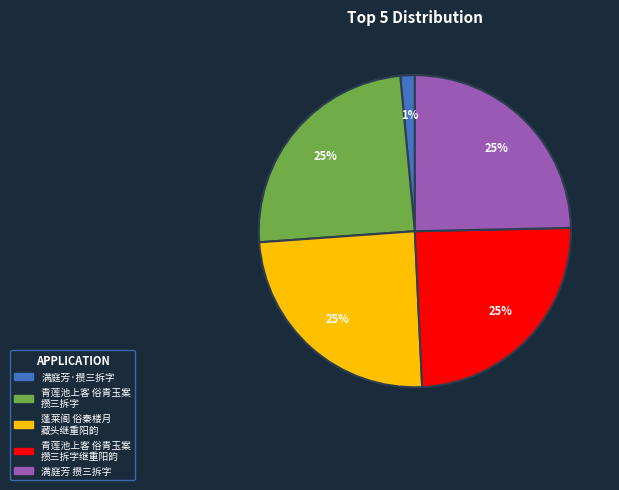

To the nearest percent, what is the average slice percentage?

20%